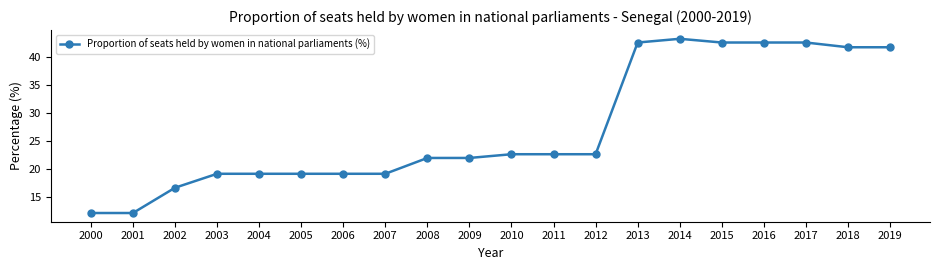

Count the number of data series in this chart.

1